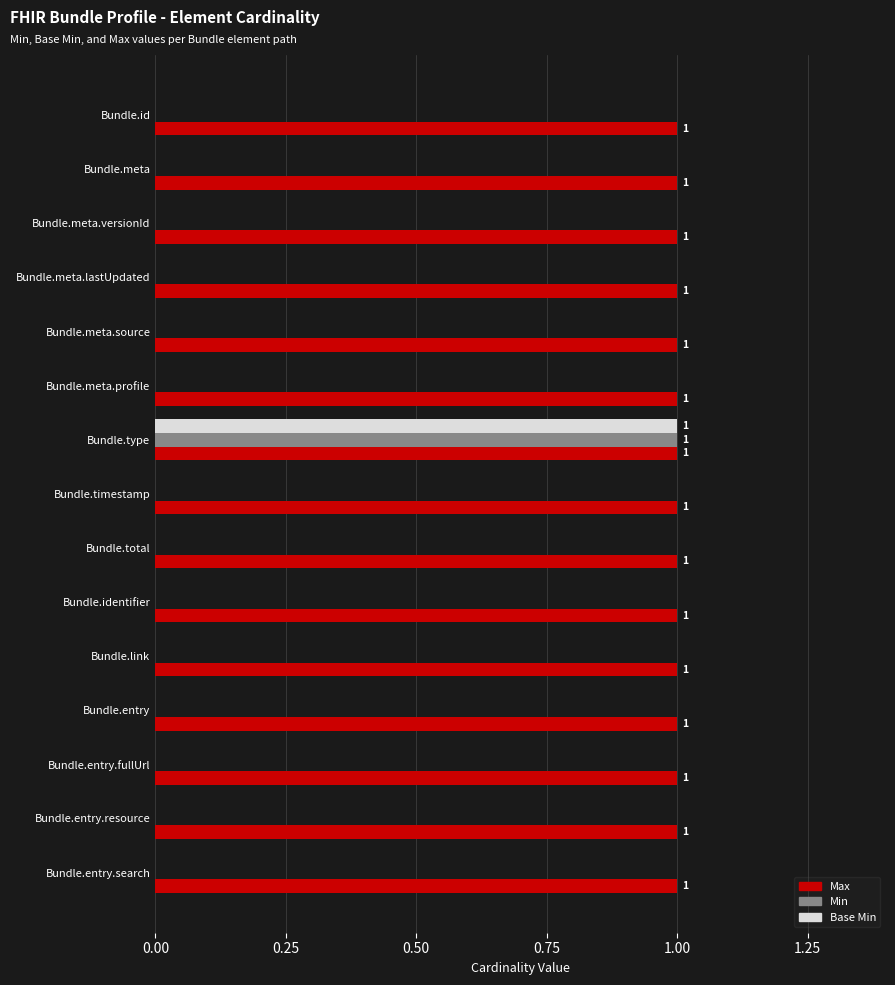

What is the average value of the Base Min series?

0